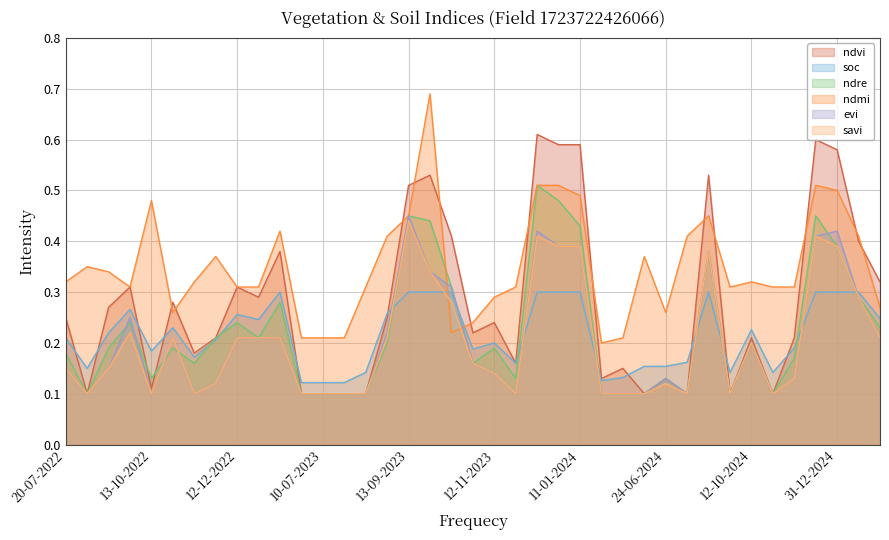

Is it true that evi equals 0.5 at 13-09-2023?

True